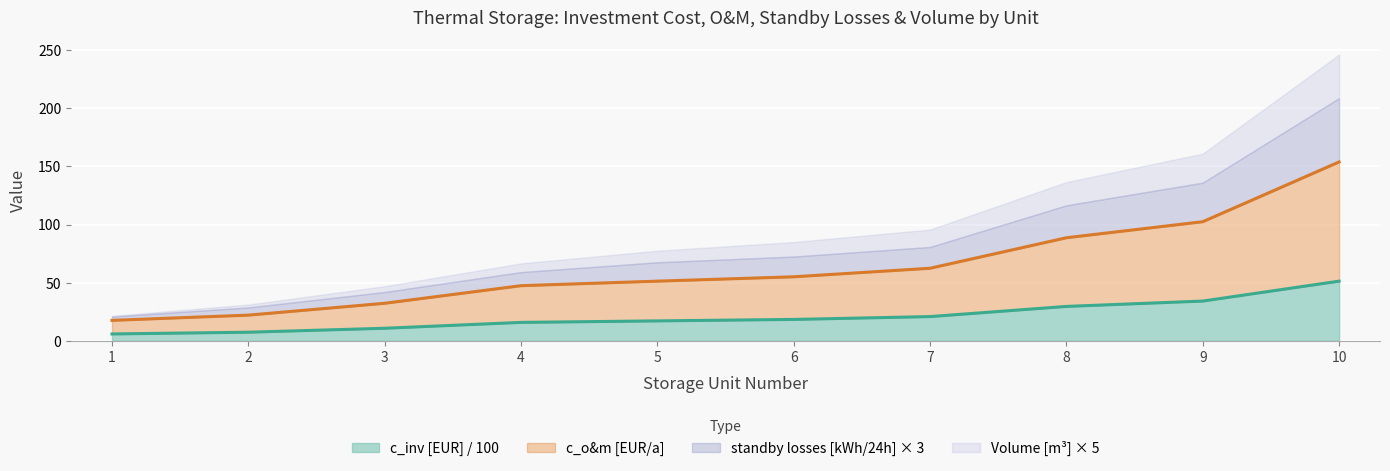

At how many categories does at least one series exceed 127?

1